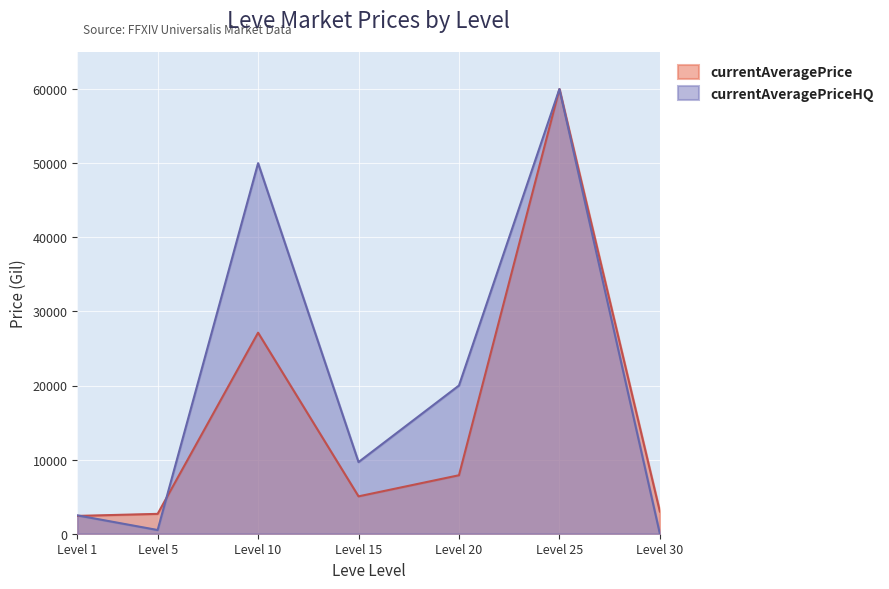

How many lines are shown in the chart?

2